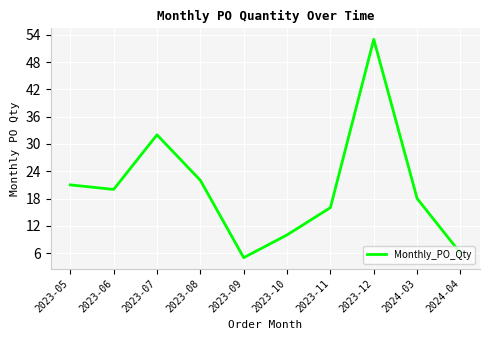

How many lines are shown in the chart?

1